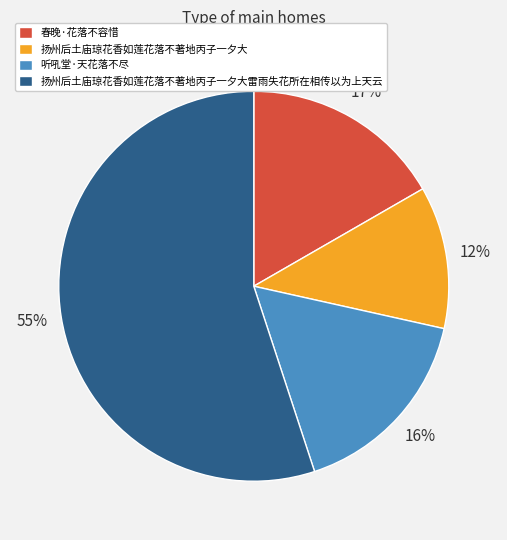

To the nearest percent, what is the difference between the 春晚·花落不容惜 and 扬州后土庙琼花香如莲花落不著地丙子一夕大 slice percentages?

5%